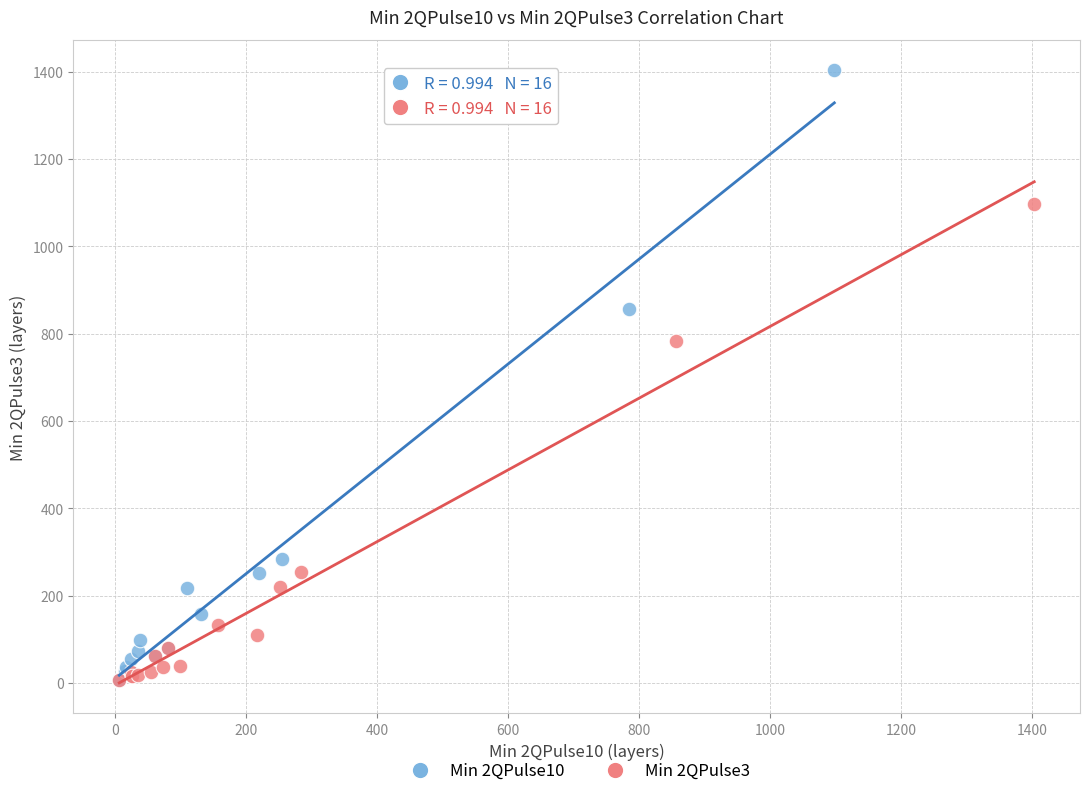

What are all the series names shown in the legend?

Min 2QPulse10, Min 2QPulse3